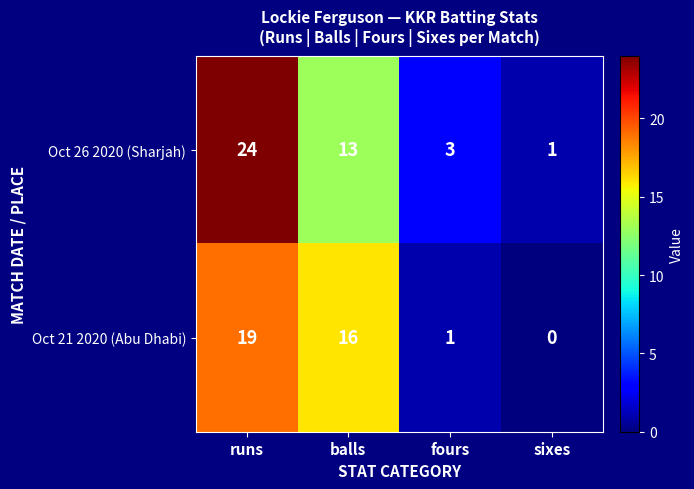

At which label does Oct 21 2020 (Abu Dhabi) first exceed 16?

runs